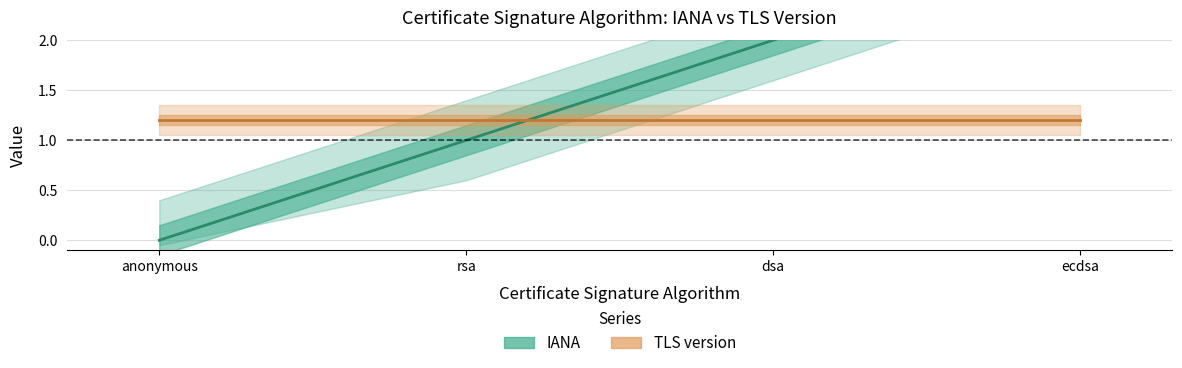

Where does the IANA series first go above 2?

ecdsa